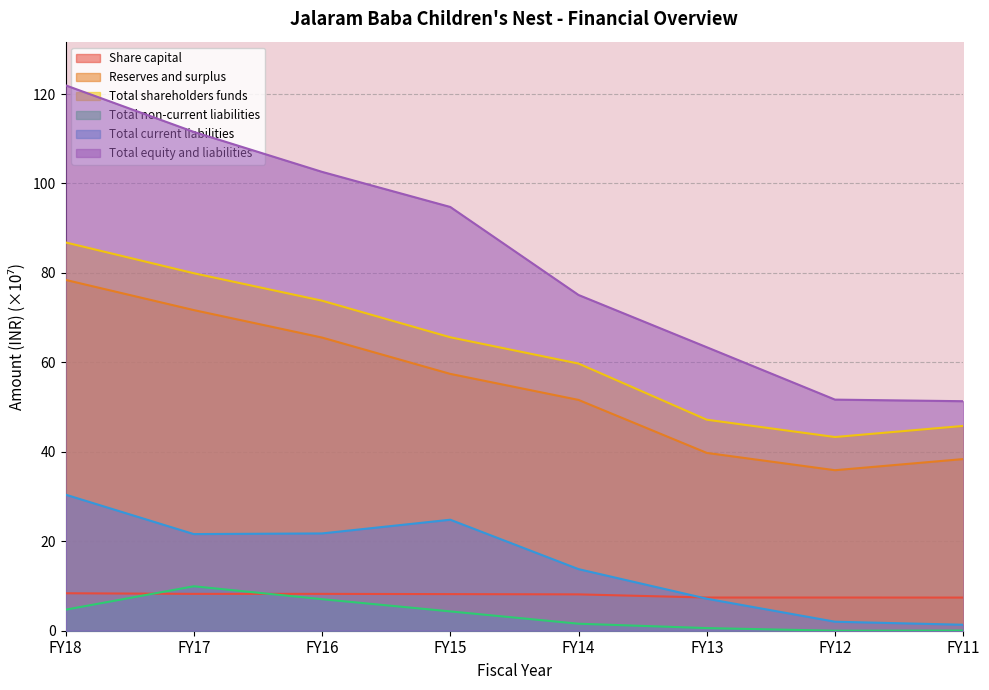

What is the greatest value displayed?

121.9